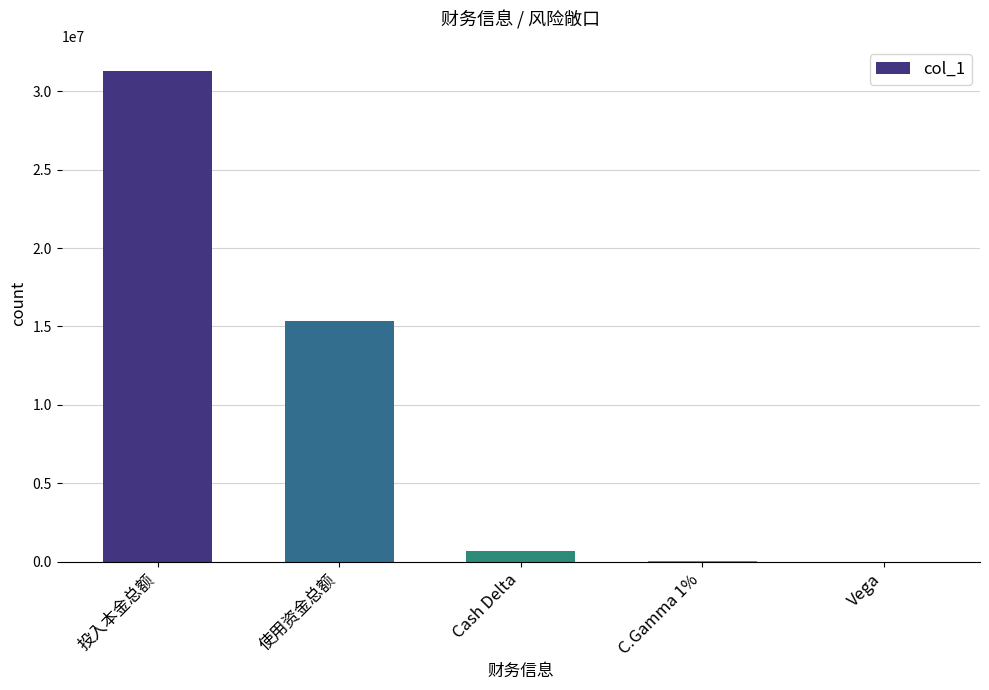

What is the average value?

9474300.1